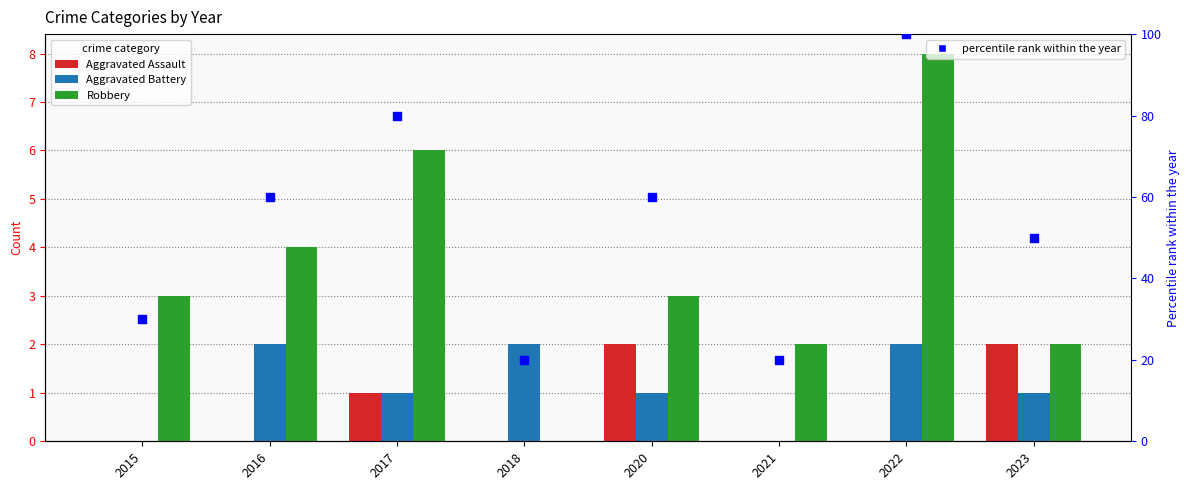

What is the total value across all series at 2015?

33